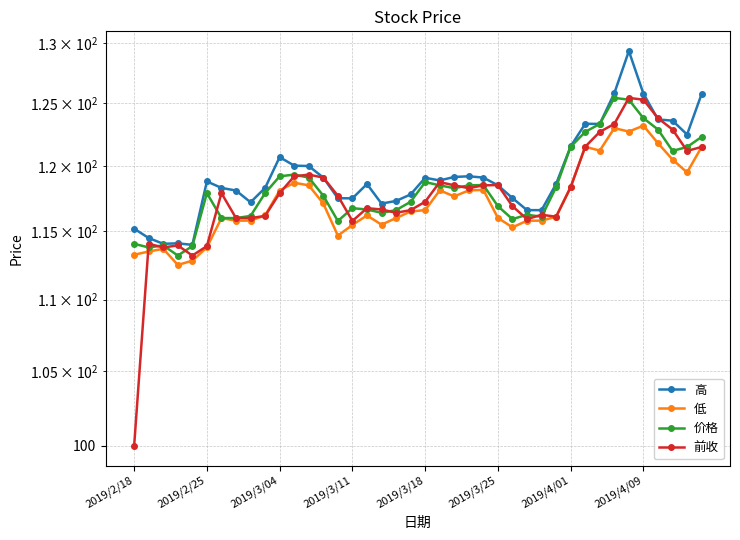

Is it true that 低 equals 191.3 at 2019/3/18?

False